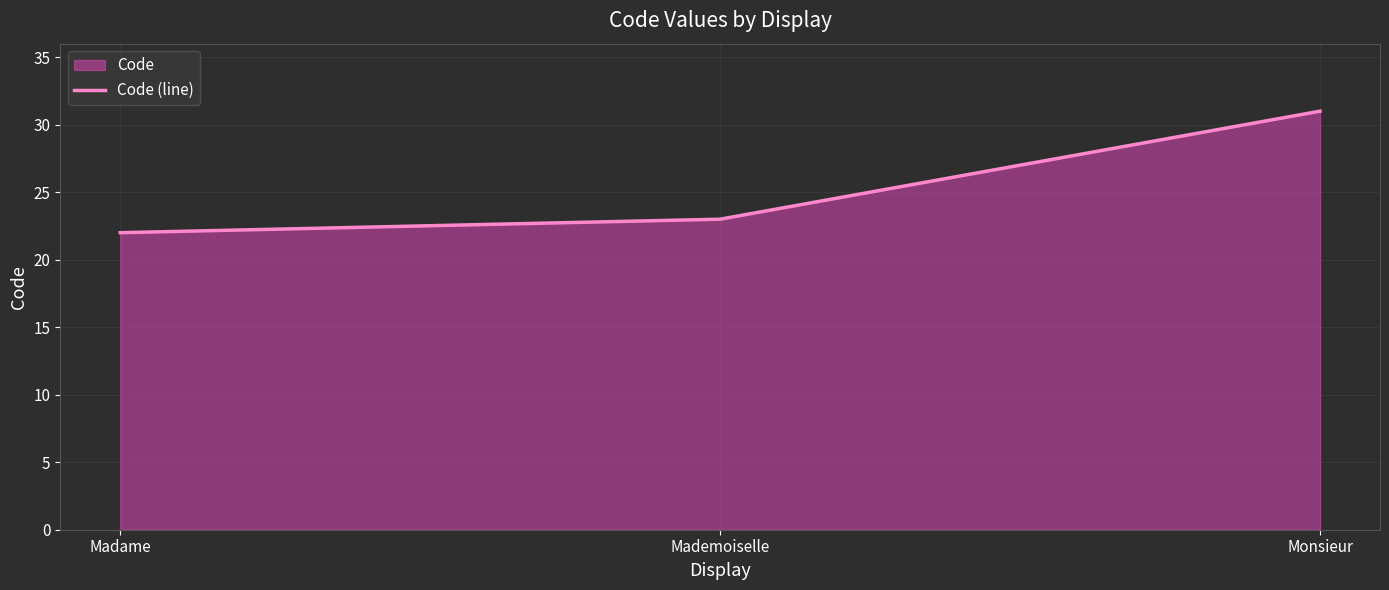

What is the smallest value displayed?

22